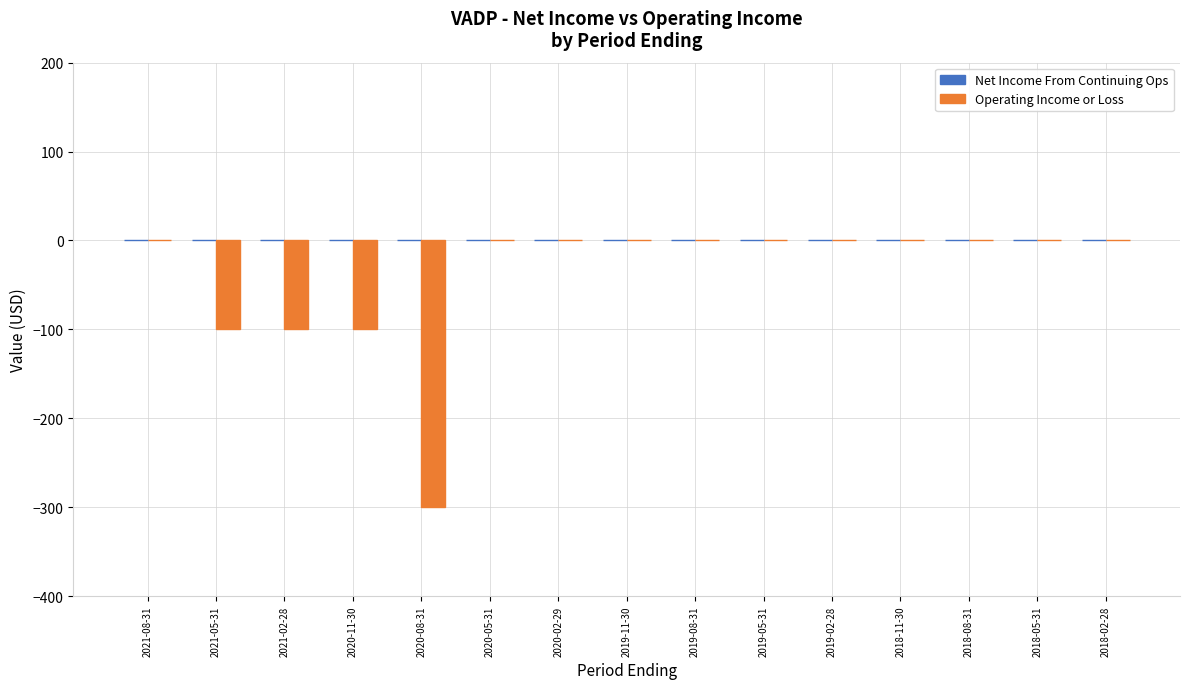

Reading right to left, what are all the values shown in this chart?

2018-02-28=0	2018-05-31=0	2018-08-31=0	2018-11-30=0	2019-02-28=0	2019-05-31=0	2019-08-31=0	2019-11-30=0	2020-02-29=0	2020-05-31=0	2020-08-31=-300	2020-11-30=-100	2021-02-28=-100	2021-05-31=-100	2021-08-31=0